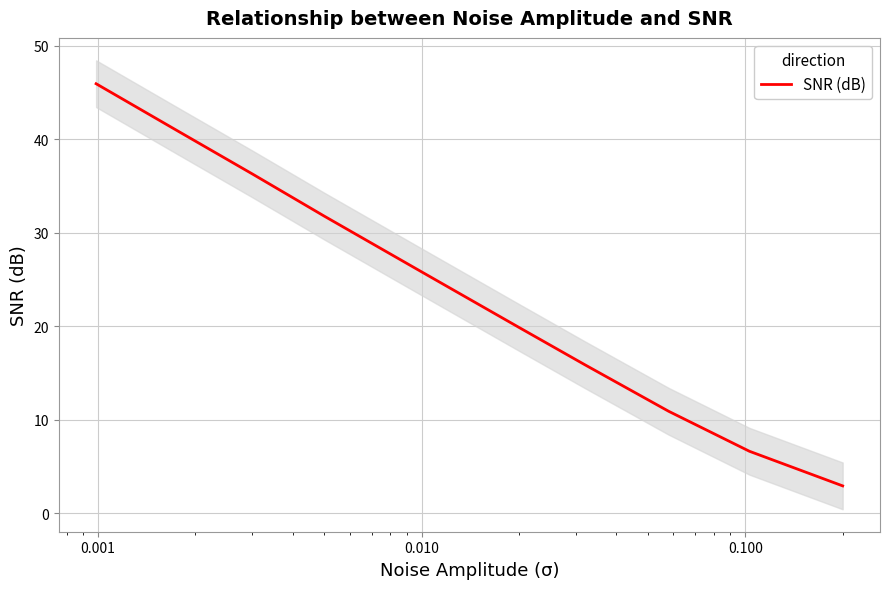

What is the value of the 3rd point from the left?

36.3